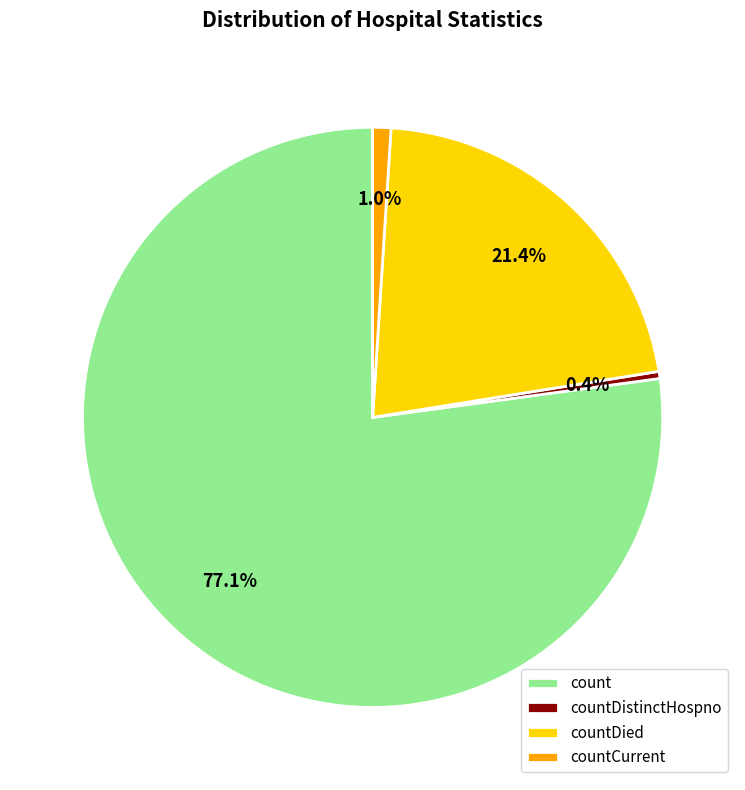

Which has a higher value, countCurrent or count?

count